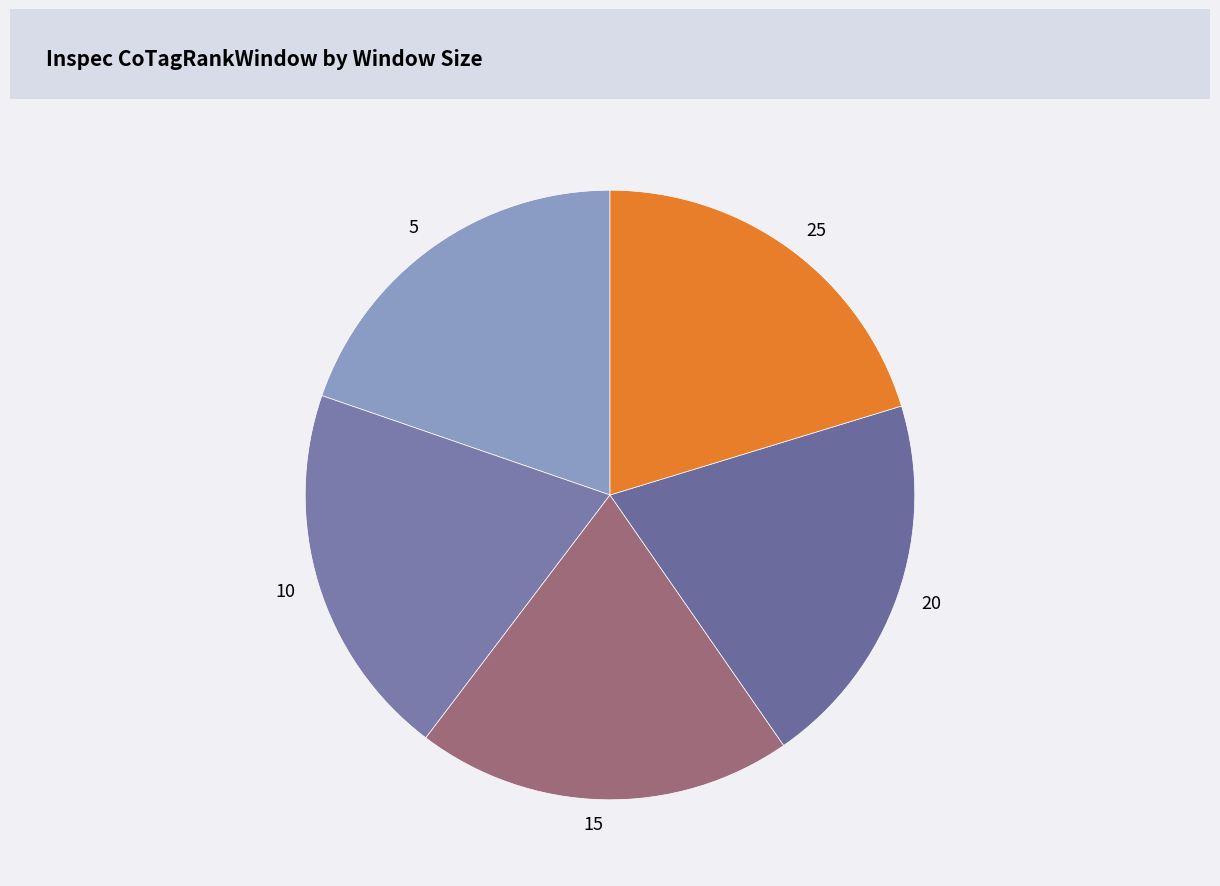

Is the sum of 20 and 25 greater than half?

No